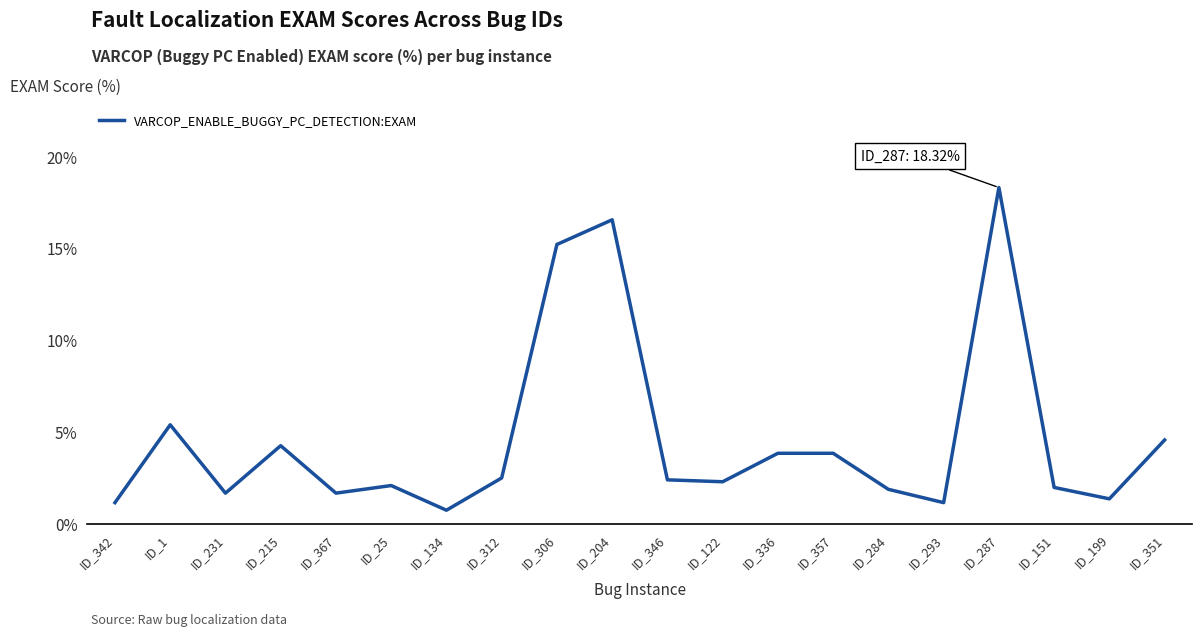

What is the difference between the values at ID_287 and ID_1?

12.9